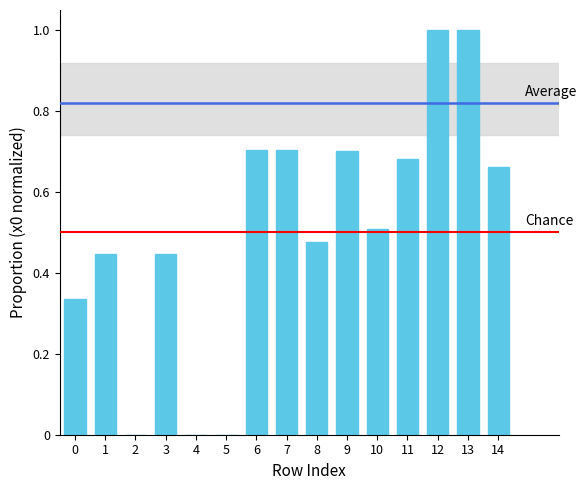

Between 12 and 5, which is larger?

12